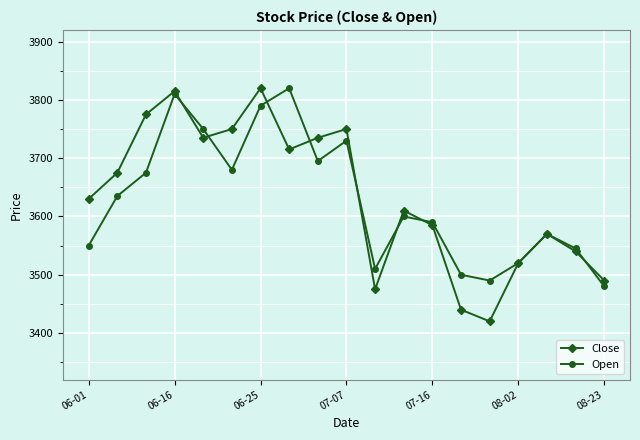

True or false: Close has more than 2 interior local peaks.

True